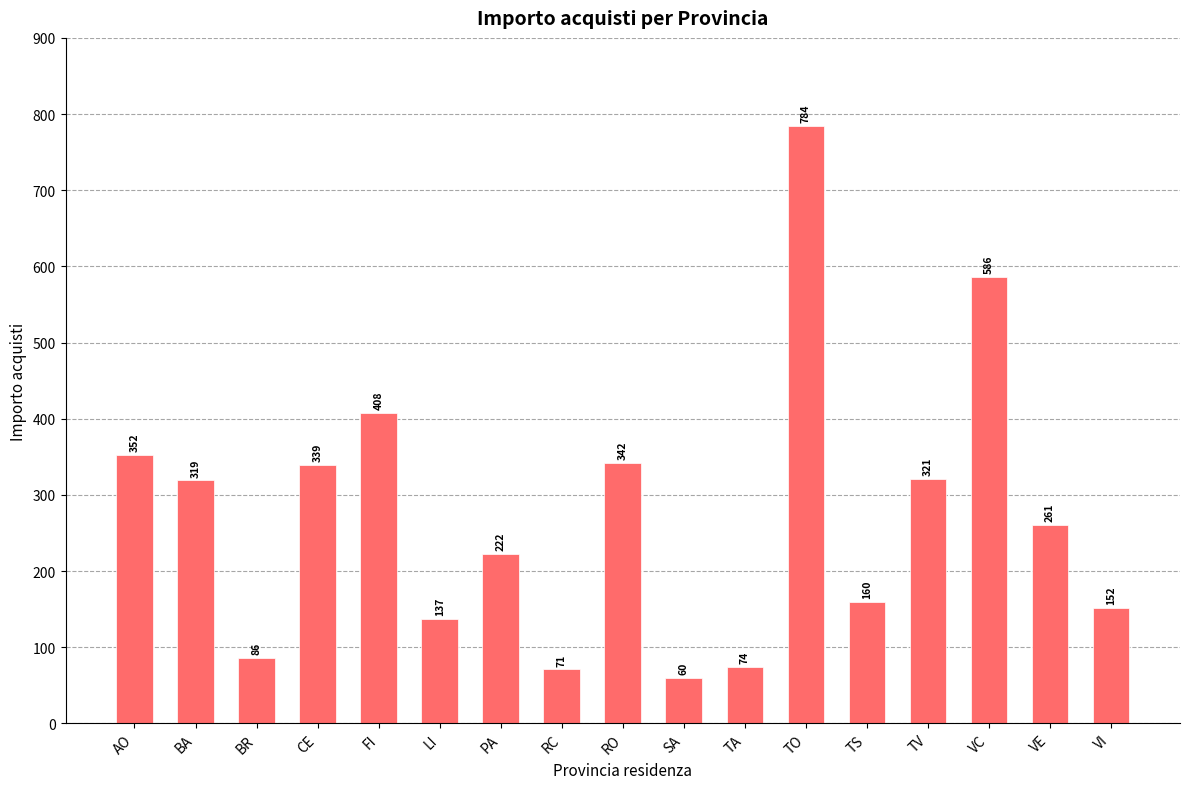

Rank the categories by value from lowest to highest.

SA, RC, TA, BR, LI, VI, TS, PA, VE, BA, TV, CE, RO, AO, FI, VC, TO